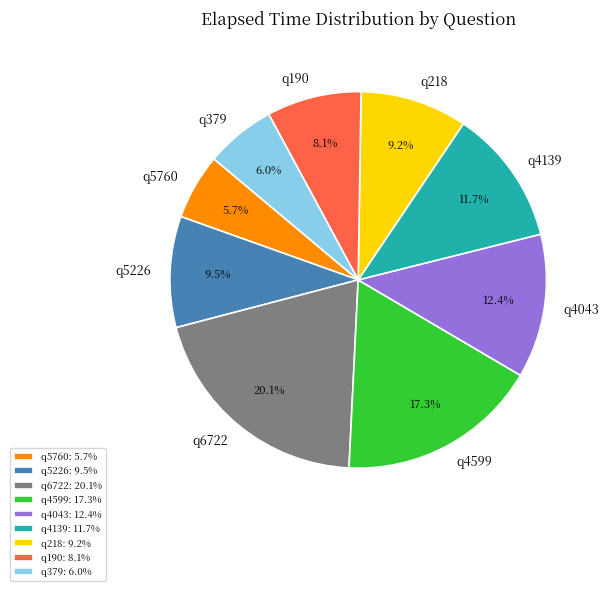

Count the number of slices in the pie.

9